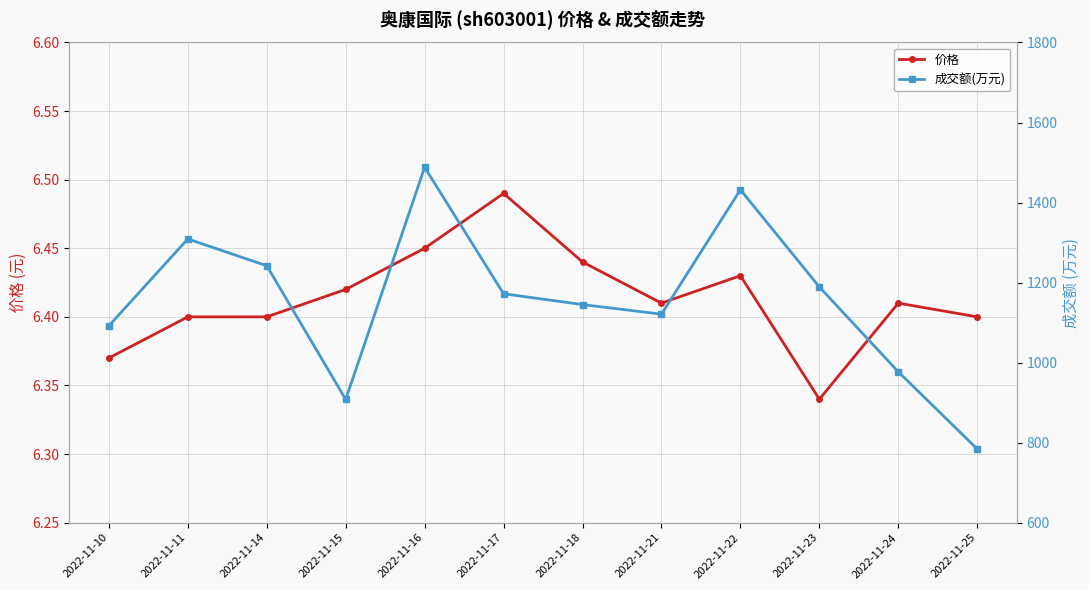

True or false: 价格 and 成交额(万元) cross at least once.

False